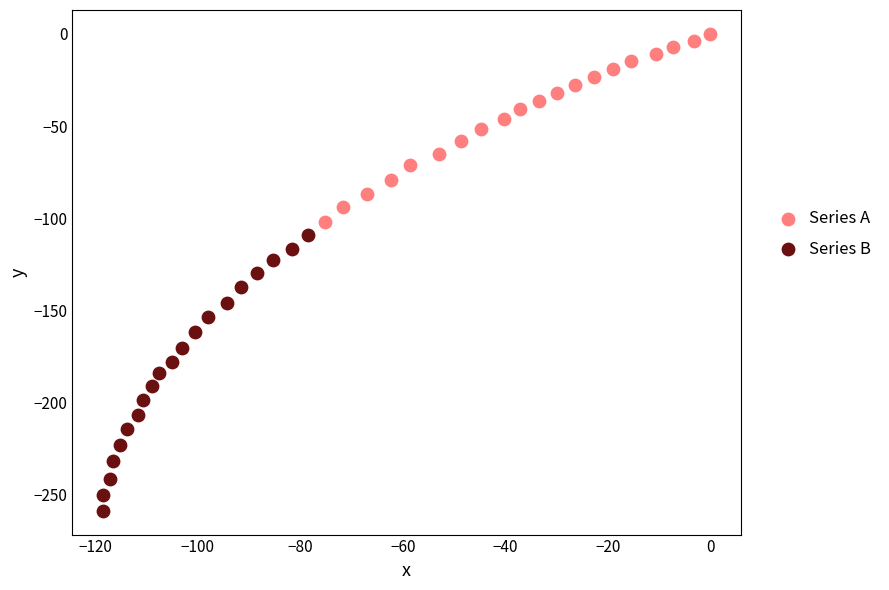

Which series contains the lowest Y value?

Series B